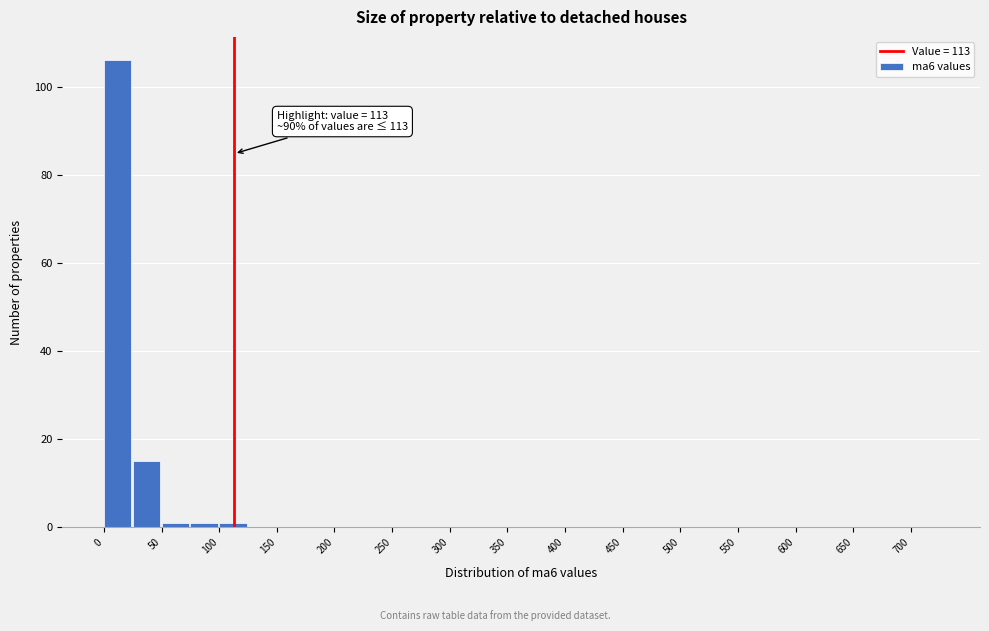

Over which range of the x-axis is the bar tallest?

0 to 25